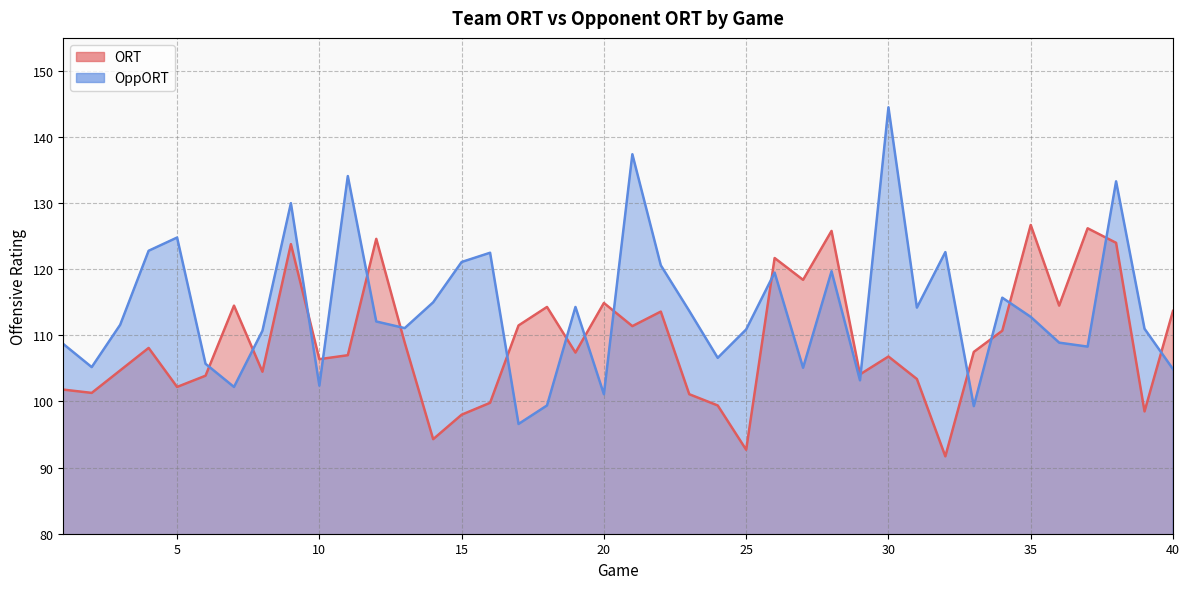

Rank the series by their average value, from highest to lowest.

OppORT, ORT